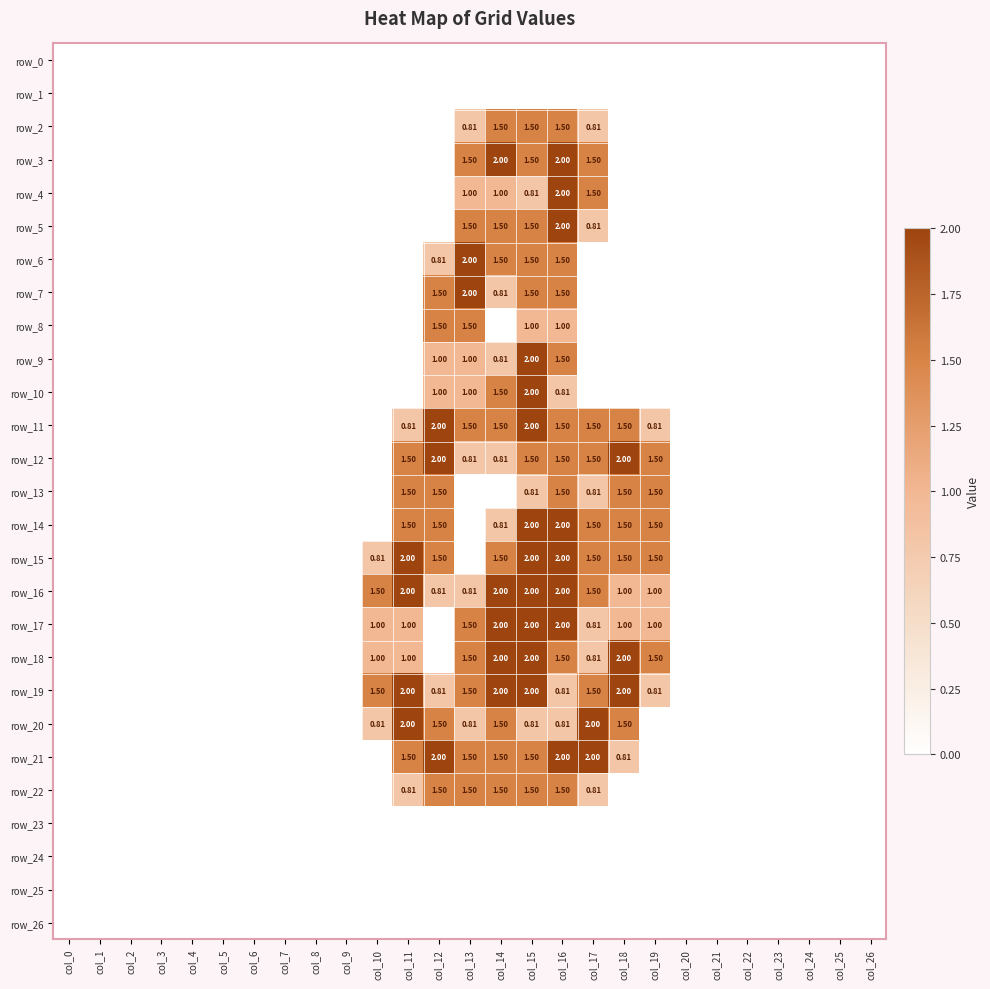

Reading right to left, list all the values displayed in this chart.

row_0: col_26=0.0	col_25=0.0	col_24=0.0	col_23=0.0	col_22=0.0	col_21=0.0	col_20=0.0	col_19=0.0	col_18=0.0	col_17=0.0	col_16=0.0	col_15=0.0	col_14=0.0	col_13=0.0	col_12=0.0	col_11=0.0	col_10=0.0	col_9=0.0	col_8=0.0	col_7=0.0	col_6=0.0	col_5=0.0	col_4=0.0	col_3=0.0	col_2=0.0	col_1=0.0	col_0=0.0
row_1: col_26=0.0	col_25=0.0	col_24=0.0	col_23=0.0	col_22=0.0	col_21=0.0	col_20=0.0	col_19=0.0	col_18=0.0	col_17=0.0	col_16=0.0	col_15=0.0	col_14=0.0	col_13=0.0	col_12=0.0	col_11=0.0	col_10=0.0	col_9=0.0	col_8=0.0	col_7=0.0	col_6=0.0	col_5=0.0	col_4=0.0	col_3=0.0	col_2=0.0	col_1=0.0	col_0=0.0
row_2: col_26=0.0	col_25=0.0	col_24=0.0	col_23=0.0	col_22=0.0	col_21=0.0	col_20=0.0	col_19=0.0	col_18=0.0	col_17=0.8	col_16=1.5	col_15=1.5	col_14=1.5	col_13=0.8	col_12=0.0	col_11=0.0	col_10=0.0	col_9=0.0	col_8=0.0	col_7=0.0	col_6=0.0	col_5=0.0	col_4=0.0	col_3=0.0	col_2=0.0	col_1=0.0	col_0=0.0
row_3: col_26=0.0	col_25=0.0	col_24=0.0	col_23=0.0	col_22=0.0	col_21=0.0	col_20=0.0	col_19=0.0	col_18=0.0	col_17=1.5	col_16=2.0	col_15=1.5	col_14=2.0	col_13=1.5	col_12=0.0	col_11=0.0	col_10=0.0	col_9=0.0	col_8=0.0	col_7=0.0	col_6=0.0	col_5=0.0	col_4=0.0	col_3=0.0	col_2=0.0	col_1=0.0	col_0=0.0
row_4: col_26=0.0	col_25=0.0	col_24=0.0	col_23=0.0	col_22=0.0	col_21=0.0	col_20=0.0	col_19=0.0	col_18=0.0	col_17=1.5	col_16=2.0	col_15=0.8	col_14=1.0	col_13=1.0	col_12=0.0	col_11=0.0	col_10=0.0	col_9=0.0	col_8=0.0	col_7=0.0	col_6=0.0	col_5=0.0	col_4=0.0	col_3=0.0	col_2=0.0	col_1=0.0	col_0=0.0
row_5: col_26=0.0	col_25=0.0	col_24=0.0	col_23=0.0	col_22=0.0	col_21=0.0	col_20=0.0	col_19=0.0	col_18=0.0	col_17=0.8	col_16=2.0	col_15=1.5	col_14=1.5	col_13=1.5	col_12=0.0	col_11=0.0	col_10=0.0	col_9=0.0	col_8=0.0	col_7=0.0	col_6=0.0	col_5=0.0	col_4=0.0	col_3=0.0	col_2=0.0	col_1=0.0	col_0=0.0
row_6: col_26=0.0	col_25=0.0	col_24=0.0	col_23=0.0	col_22=0.0	col_21=0.0	col_20=0.0	col_19=0.0	col_18=0.0	col_17=0.0	col_16=1.5	col_15=1.5	col_14=1.5	col_13=2.0	col_12=0.8	col_11=0.0	col_10=0.0	col_9=0.0	col_8=0.0	col_7=0.0	col_6=0.0	col_5=0.0	col_4=0.0	col_3=0.0	col_2=0.0	col_1=0.0	col_0=0.0
row_7: col_26=0.0	col_25=0.0	col_24=0.0	col_23=0.0	col_22=0.0	col_21=0.0	col_20=0.0	col_19=0.0	col_18=0.0	col_17=0.0	col_16=1.5	col_15=1.5	col_14=0.8	col_13=2.0	col_12=1.5	col_11=0.0	col_10=0.0	col_9=0.0	col_8=0.0	col_7=0.0	col_6=0.0	col_5=0.0	col_4=0.0	col_3=0.0	col_2=0.0	col_1=0.0	col_0=0.0
row_8: col_26=0.0	col_25=0.0	col_24=0.0	col_23=0.0	col_22=0.0	col_21=0.0	col_20=0.0	col_19=0.0	col_18=0.0	col_17=0.0	col_16=1.0	col_15=1.0	col_14=0.0	col_13=1.5	col_12=1.5	col_11=0.0	col_10=0.0	col_9=0.0	col_8=0.0	col_7=0.0	col_6=0.0	col_5=0.0	col_4=0.0	col_3=0.0	col_2=0.0	col_1=0.0	col_0=0.0
row_9: col_26=0.0	col_25=0.0	col_24=0.0	col_23=0.0	col_22=0.0	col_21=0.0	col_20=0.0	col_19=0.0	col_18=0.0	col_17=0.0	col_16=1.5	col_15=2.0	col_14=0.8	col_13=1.0	col_12=1.0	col_11=0.0	col_10=0.0	col_9=0.0	col_8=0.0	col_7=0.0	col_6=0.0	col_5=0.0	col_4=0.0	col_3=0.0	col_2=0.0	col_1=0.0	col_0=0.0
row_10: col_26=0.0	col_25=0.0	col_24=0.0	col_23=0.0	col_22=0.0	col_21=0.0	col_20=0.0	col_19=0.0	col_18=0.0	col_17=0.0	col_16=0.8	col_15=2.0	col_14=1.5	col_13=1.0	col_12=1.0	col_11=0.0	col_10=0.0	col_9=0.0	col_8=0.0	col_7=0.0	col_6=0.0	col_5=0.0	col_4=0.0	col_3=0.0	col_2=0.0	col_1=0.0	col_0=0.0
row_11: col_26=0.0	col_25=0.0	col_24=0.0	col_23=0.0	col_22=0.0	col_21=0.0	col_20=0.0	col_19=0.8	col_18=1.5	col_17=1.5	col_16=1.5	col_15=2.0	col_14=1.5	col_13=1.5	col_12=2.0	col_11=0.8	col_10=0.0	col_9=0.0	col_8=0.0	col_7=0.0	col_6=0.0	col_5=0.0	col_4=0.0	col_3=0.0	col_2=0.0	col_1=0.0	col_0=0.0
row_12: col_26=0.0	col_25=0.0	col_24=0.0	col_23=0.0	col_22=0.0	col_21=0.0	col_20=0.0	col_19=1.5	col_18=2.0	col_17=1.5	col_16=1.5	col_15=1.5	col_14=0.8	col_13=0.8	col_12=2.0	col_11=1.5	col_10=0.0	col_9=0.0	col_8=0.0	col_7=0.0	col_6=0.0	col_5=0.0	col_4=0.0	col_3=0.0	col_2=0.0	col_1=0.0	col_0=0.0
row_13: col_26=0.0	col_25=0.0	col_24=0.0	col_23=0.0	col_22=0.0	col_21=0.0	col_20=0.0	col_19=1.5	col_18=1.5	col_17=0.8	col_16=1.5	col_15=0.8	col_14=0.0	col_13=0.0	col_12=1.5	col_11=1.5	col_10=0.0	col_9=0.0	col_8=0.0	col_7=0.0	col_6=0.0	col_5=0.0	col_4=0.0	col_3=0.0	col_2=0.0	col_1=0.0	col_0=0.0
row_14: col_26=0.0	col_25=0.0	col_24=0.0	col_23=0.0	col_22=0.0	col_21=0.0	col_20=0.0	col_19=1.5	col_18=1.5	col_17=1.5	col_16=2.0	col_15=2.0	col_14=0.8	col_13=0.0	col_12=1.5	col_11=1.5	col_10=0.0	col_9=0.0	col_8=0.0	col_7=0.0	col_6=0.0	col_5=0.0	col_4=0.0	col_3=0.0	col_2=0.0	col_1=0.0	col_0=0.0
row_15: col_26=0.0	col_25=0.0	col_24=0.0	col_23=0.0	col_22=0.0	col_21=0.0	col_20=0.0	col_19=1.5	col_18=1.5	col_17=1.5	col_16=2.0	col_15=2.0	col_14=1.5	col_13=0.0	col_12=1.5	col_11=2.0	col_10=0.8	col_9=0.0	col_8=0.0	col_7=0.0	col_6=0.0	col_5=0.0	col_4=0.0	col_3=0.0	col_2=0.0	col_1=0.0	col_0=0.0
row_16: col_26=0.0	col_25=0.0	col_24=0.0	col_23=0.0	col_22=0.0	col_21=0.0	col_20=0.0	col_19=1.0	col_18=1.0	col_17=1.5	col_16=2.0	col_15=2.0	col_14=2.0	col_13=0.8	col_12=0.8	col_11=2.0	col_10=1.5	col_9=0.0	col_8=0.0	col_7=0.0	col_6=0.0	col_5=0.0	col_4=0.0	col_3=0.0	col_2=0.0	col_1=0.0	col_0=0.0
row_17: col_26=0.0	col_25=0.0	col_24=0.0	col_23=0.0	col_22=0.0	col_21=0.0	col_20=0.0	col_19=1.0	col_18=1.0	col_17=0.8	col_16=2.0	col_15=2.0	col_14=2.0	col_13=1.5	col_12=0.0	col_11=1.0	col_10=1.0	col_9=0.0	col_8=0.0	col_7=0.0	col_6=0.0	col_5=0.0	col_4=0.0	col_3=0.0	col_2=0.0	col_1=0.0	col_0=0.0
row_18: col_26=0.0	col_25=0.0	col_24=0.0	col_23=0.0	col_22=0.0	col_21=0.0	col_20=0.0	col_19=1.5	col_18=2.0	col_17=0.8	col_16=1.5	col_15=2.0	col_14=2.0	col_13=1.5	col_12=0.0	col_11=1.0	col_10=1.0	col_9=0.0	col_8=0.0	col_7=0.0	col_6=0.0	col_5=0.0	col_4=0.0	col_3=0.0	col_2=0.0	col_1=0.0	col_0=0.0
row_19: col_26=0.0	col_25=0.0	col_24=0.0	col_23=0.0	col_22=0.0	col_21=0.0	col_20=0.0	col_19=0.8	col_18=2.0	col_17=1.5	col_16=0.8	col_15=2.0	col_14=2.0	col_13=1.5	col_12=0.8	col_11=2.0	col_10=1.5	col_9=0.0	col_8=0.0	col_7=0.0	col_6=0.0	col_5=0.0	col_4=0.0	col_3=0.0	col_2=0.0	col_1=0.0	col_0=0.0
row_20: col_26=0.0	col_25=0.0	col_24=0.0	col_23=0.0	col_22=0.0	col_21=0.0	col_20=0.0	col_19=0.0	col_18=1.5	col_17=2.0	col_16=0.8	col_15=0.8	col_14=1.5	col_13=0.8	col_12=1.5	col_11=2.0	col_10=0.8	col_9=0.0	col_8=0.0	col_7=0.0	col_6=0.0	col_5=0.0	col_4=0.0	col_3=0.0	col_2=0.0	col_1=0.0	col_0=0.0
row_21: col_26=0.0	col_25=0.0	col_24=0.0	col_23=0.0	col_22=0.0	col_21=0.0	col_20=0.0	col_19=0.0	col_18=0.8	col_17=2.0	col_16=2.0	col_15=1.5	col_14=1.5	col_13=1.5	col_12=2.0	col_11=1.5	col_10=0.0	col_9=0.0	col_8=0.0	col_7=0.0	col_6=0.0	col_5=0.0	col_4=0.0	col_3=0.0	col_2=0.0	col_1=0.0	col_0=0.0
row_22: col_26=0.0	col_25=0.0	col_24=0.0	col_23=0.0	col_22=0.0	col_21=0.0	col_20=0.0	col_19=0.0	col_18=0.0	col_17=0.8	col_16=1.5	col_15=1.5	col_14=1.5	col_13=1.5	col_12=1.5	col_11=0.8	col_10=0.0	col_9=0.0	col_8=0.0	col_7=0.0	col_6=0.0	col_5=0.0	col_4=0.0	col_3=0.0	col_2=0.0	col_1=0.0	col_0=0.0
row_23: col_26=0.0	col_25=0.0	col_24=0.0	col_23=0.0	col_22=0.0	col_21=0.0	col_20=0.0	col_19=0.0	col_18=0.0	col_17=0.0	col_16=0.0	col_15=0.0	col_14=0.0	col_13=0.0	col_12=0.0	col_11=0.0	col_10=0.0	col_9=0.0	col_8=0.0	col_7=0.0	col_6=0.0	col_5=0.0	col_4=0.0	col_3=0.0	col_2=0.0	col_1=0.0	col_0=0.0
row_24: col_26=0.0	col_25=0.0	col_24=0.0	col_23=0.0	col_22=0.0	col_21=0.0	col_20=0.0	col_19=0.0	col_18=0.0	col_17=0.0	col_16=0.0	col_15=0.0	col_14=0.0	col_13=0.0	col_12=0.0	col_11=0.0	col_10=0.0	col_9=0.0	col_8=0.0	col_7=0.0	col_6=0.0	col_5=0.0	col_4=0.0	col_3=0.0	col_2=0.0	col_1=0.0	col_0=0.0
row_25: col_26=0.0	col_25=0.0	col_24=0.0	col_23=0.0	col_22=0.0	col_21=0.0	col_20=0.0	col_19=0.0	col_18=0.0	col_17=0.0	col_16=0.0	col_15=0.0	col_14=0.0	col_13=0.0	col_12=0.0	col_11=0.0	col_10=0.0	col_9=0.0	col_8=0.0	col_7=0.0	col_6=0.0	col_5=0.0	col_4=0.0	col_3=0.0	col_2=0.0	col_1=0.0	col_0=0.0
row_26: col_26=0.0	col_25=0.0	col_24=0.0	col_23=0.0	col_22=0.0	col_21=0.0	col_20=0.0	col_19=0.0	col_18=0.0	col_17=0.0	col_16=0.0	col_15=0.0	col_14=0.0	col_13=0.0	col_12=0.0	col_11=0.0	col_10=0.0	col_9=0.0	col_8=0.0	col_7=0.0	col_6=0.0	col_5=0.0	col_4=0.0	col_3=0.0	col_2=0.0	col_1=0.0	col_0=0.0